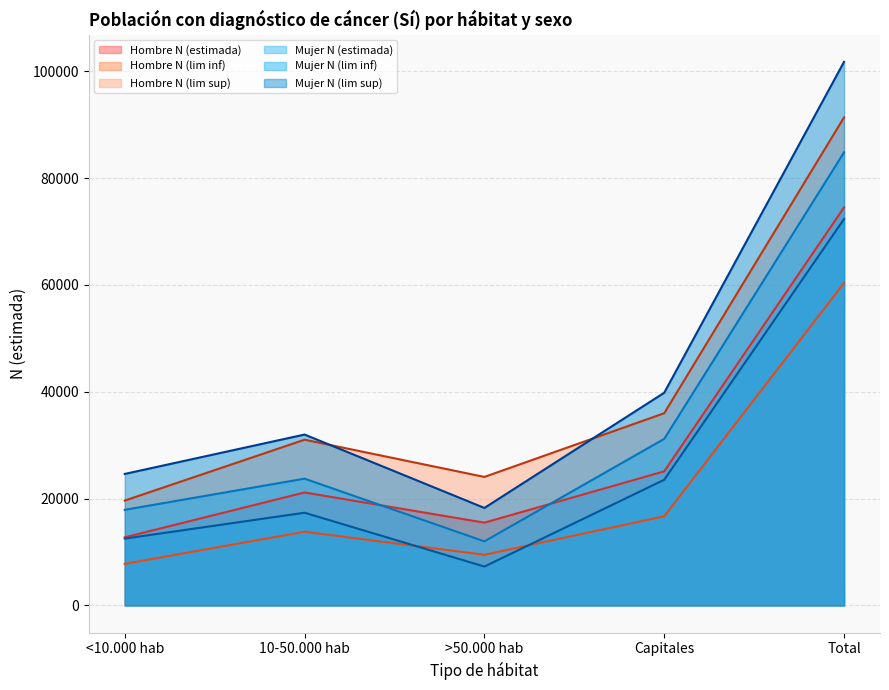

What is the average value of the Mujer N (lim sup) series?

43289